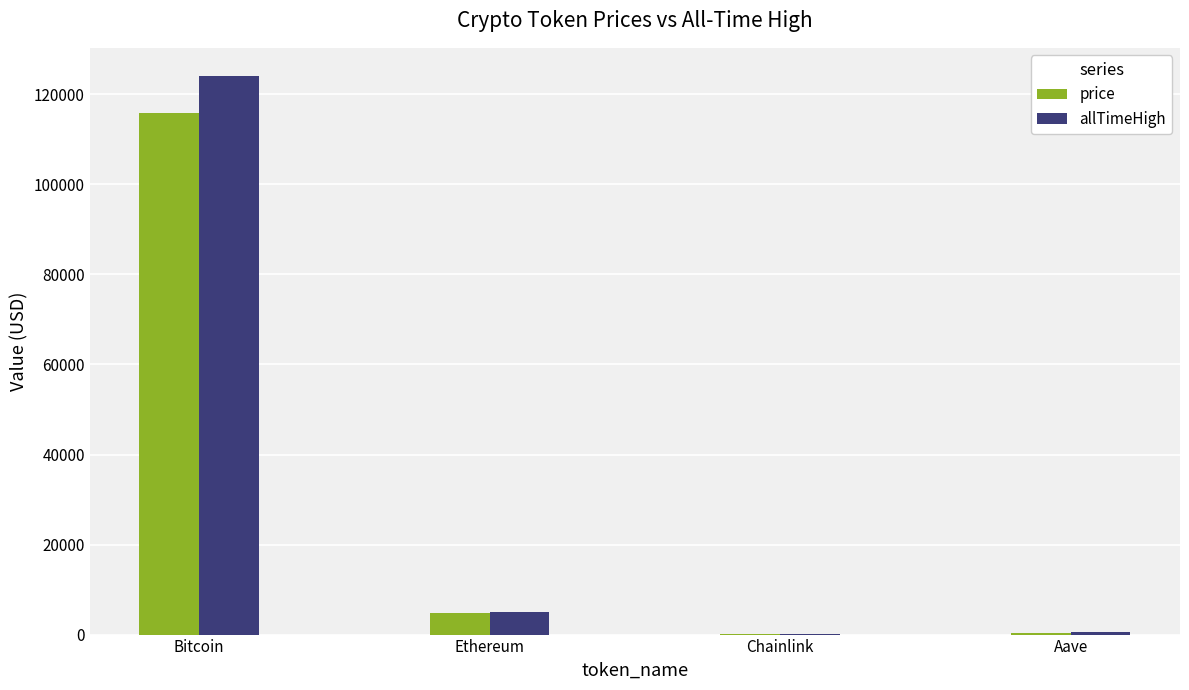

What is the sum of all allTimeHigh values?

129788.4